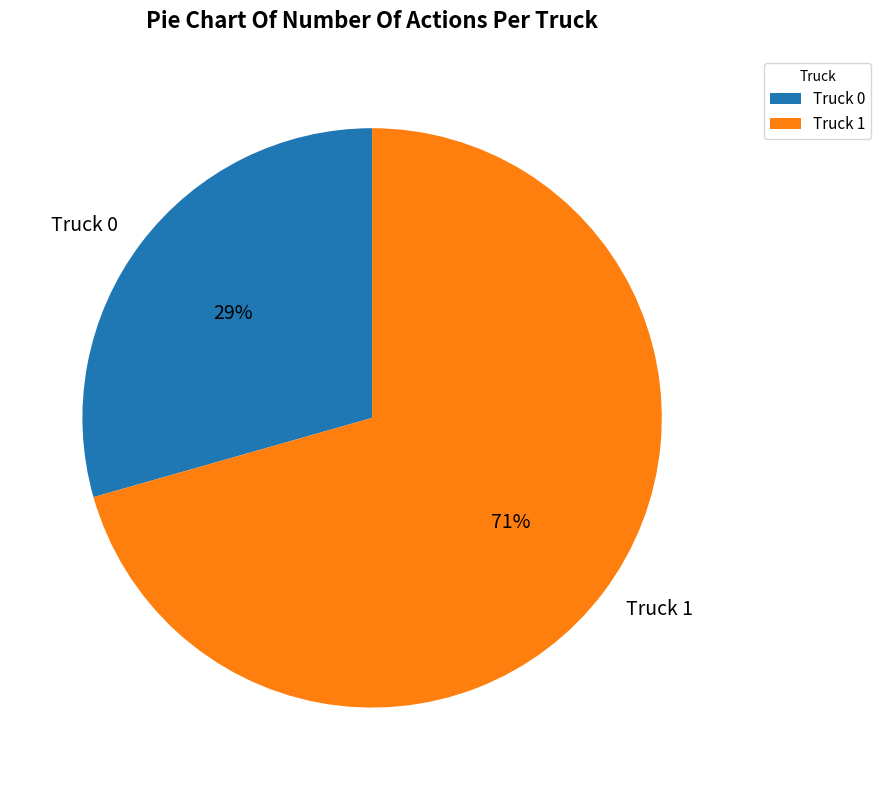

How many slices are in this pie chart?

2